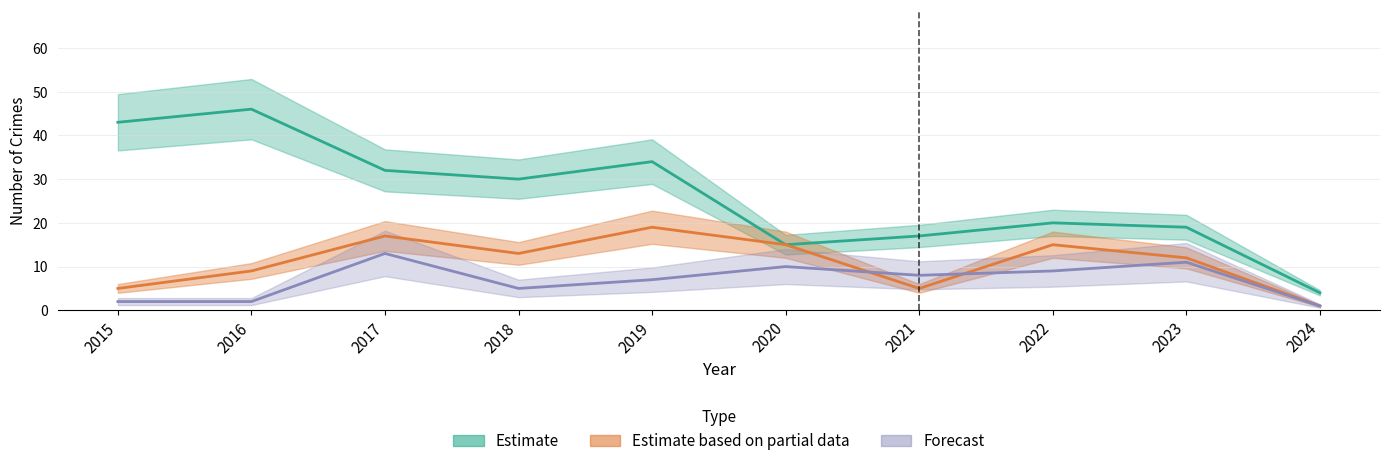

The Forecast series shows 0 at 2015. True or false?

False